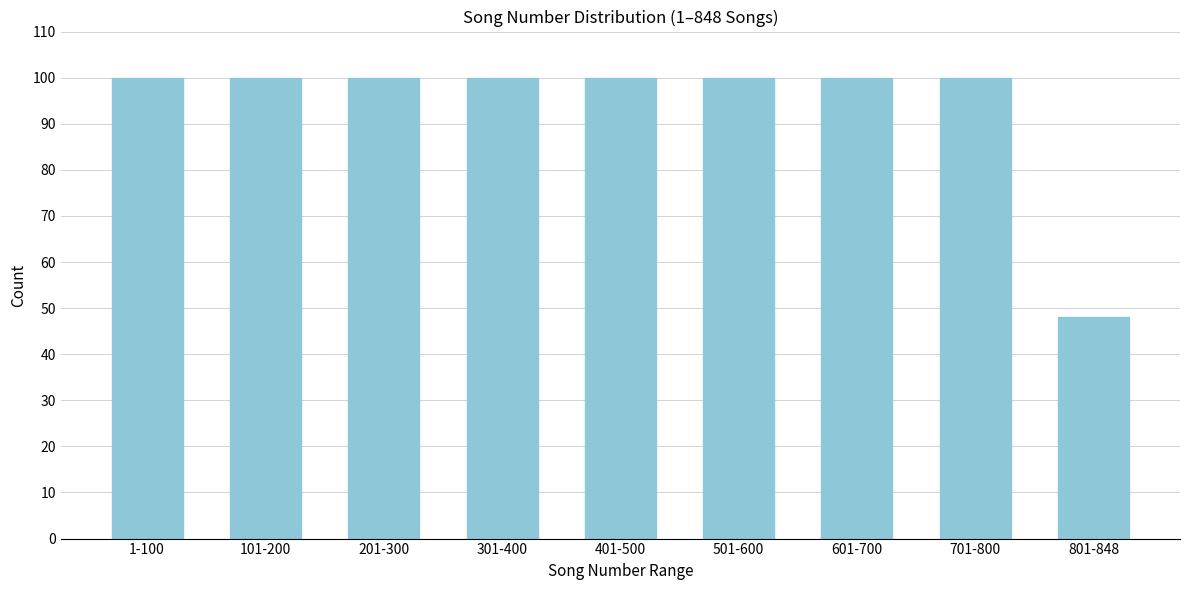

Reading right to left, transcribe all the data shown in this chart.

48	100	100	100	100	100	100	100	100